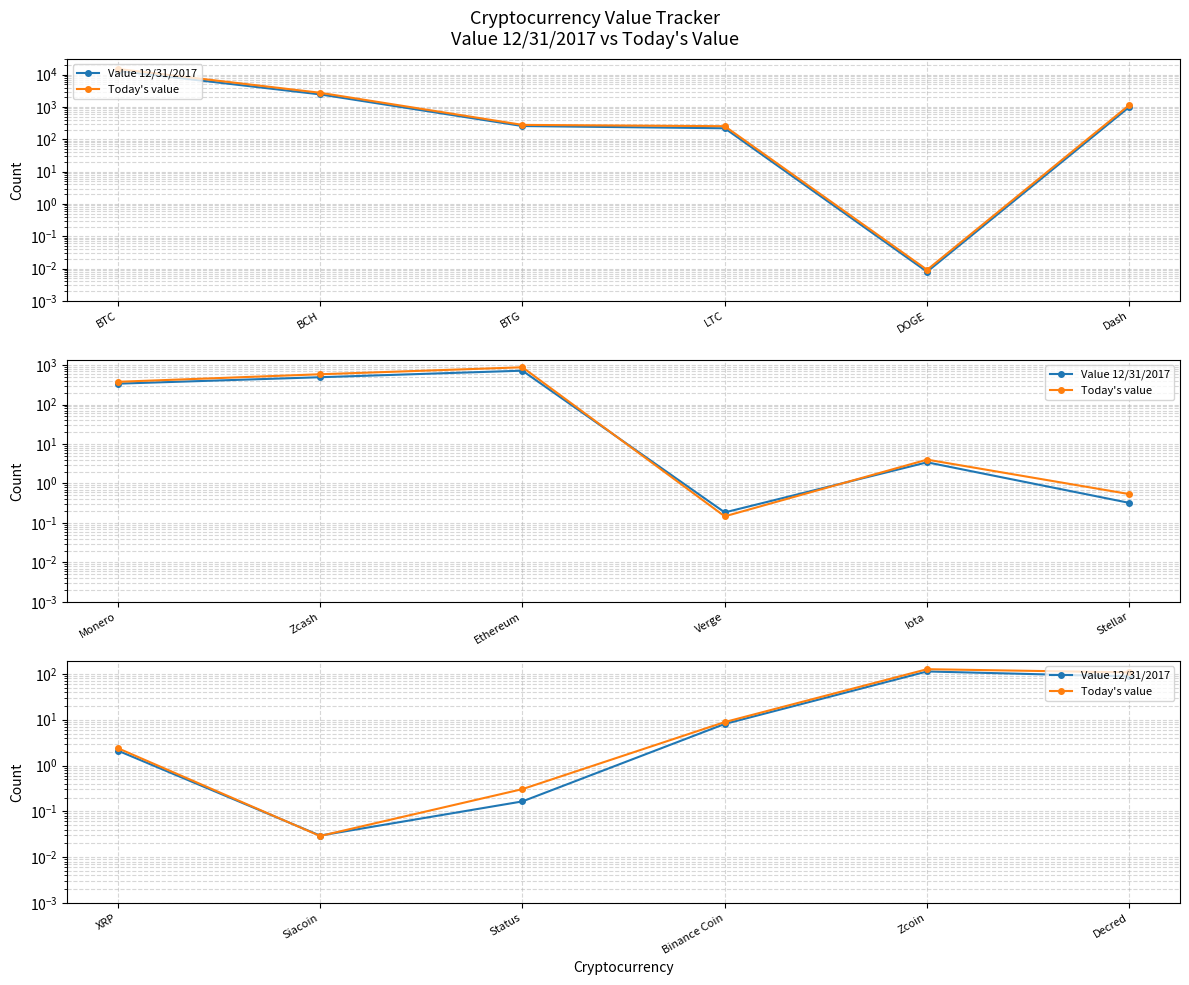

True or false: Today's value and Value 12/31/2017 intersect in this chart.

True